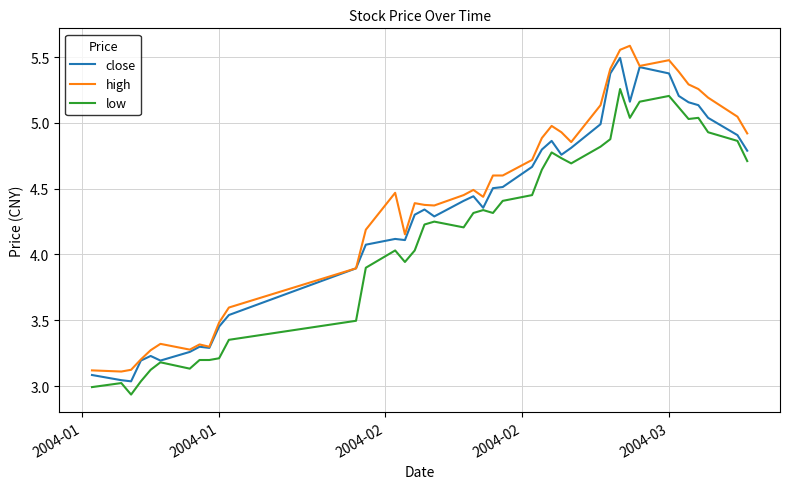

True or false: high and low cross at least once.

False